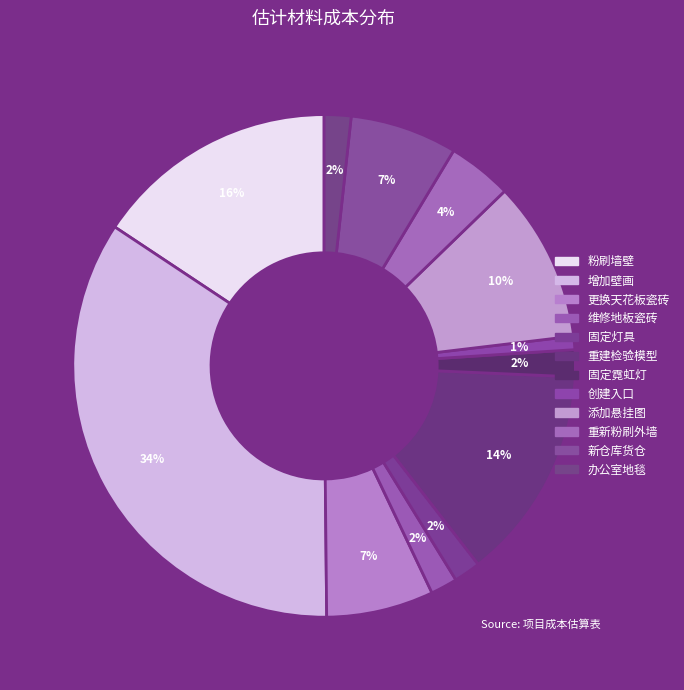

Count the number of slices in the pie.

12